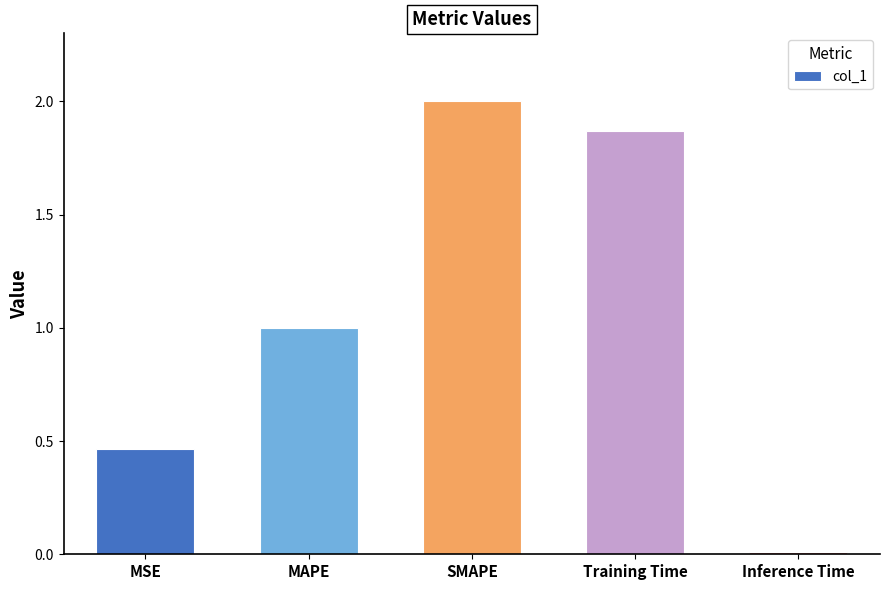

Are the bars grouped side by side (vs. stacked)?

No